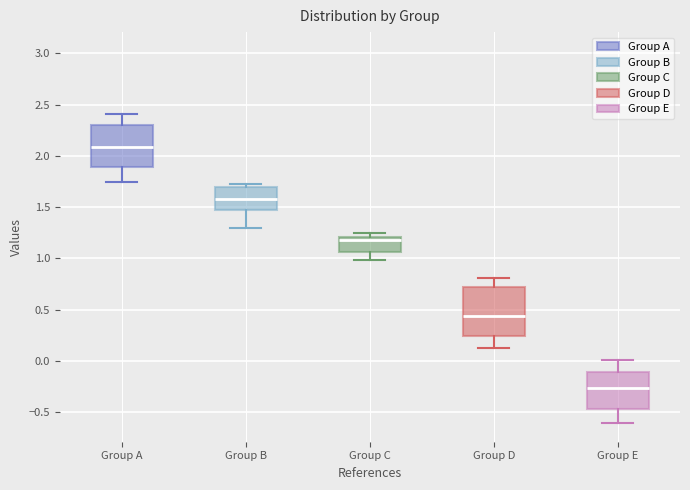

Reading left to right, read every box against the y-axis: the position of its median line, the range the box covers, and the ends of its whiskers. The values are not printed on the chart, so give them approximately, as read against the axis.

Group A: median 2.10, box 1.90 to 2.30, whiskers 1.75 to 2.40
Group B: median 1.60, box 1.45 to 1.70, whiskers 1.30 to 1.75
Group C: median 1.20 (just below the box's upper edge), box 1.05 to 1.20, whiskers 1.00 to 1.25
Group D: median 0.45, box 0.25 to 0.70, whiskers 0.15 to 0.80
Group E: median -0.25, box -0.45 to -0.10, whiskers -0.60 to 0.00